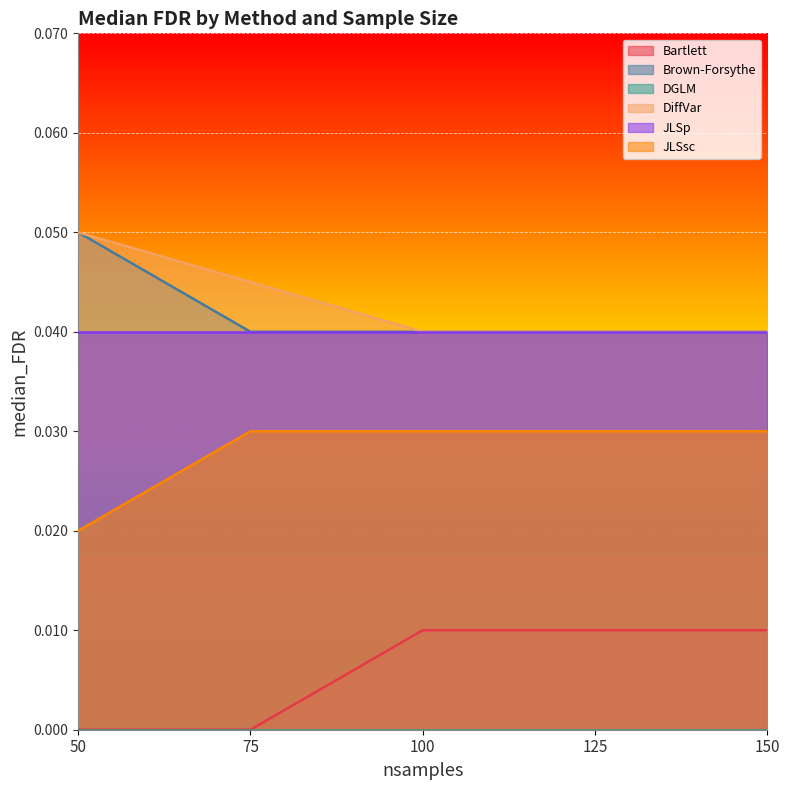

True or false: Bartlett and DiffVar cross at least once.

False